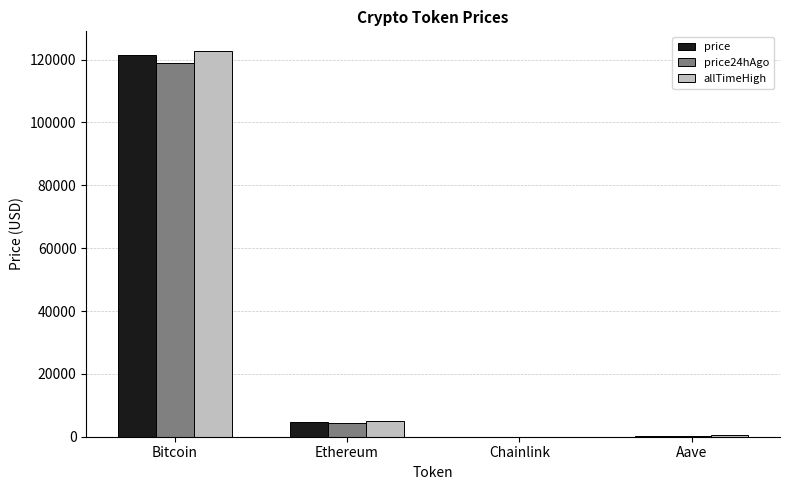

At which category is the sum across all series the highest?

Bitcoin